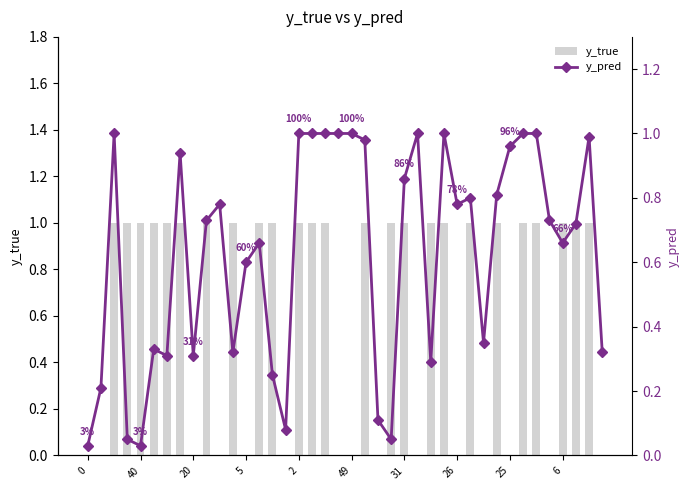

What is the value of the y_true bar at the 22nd from the left?

1.0